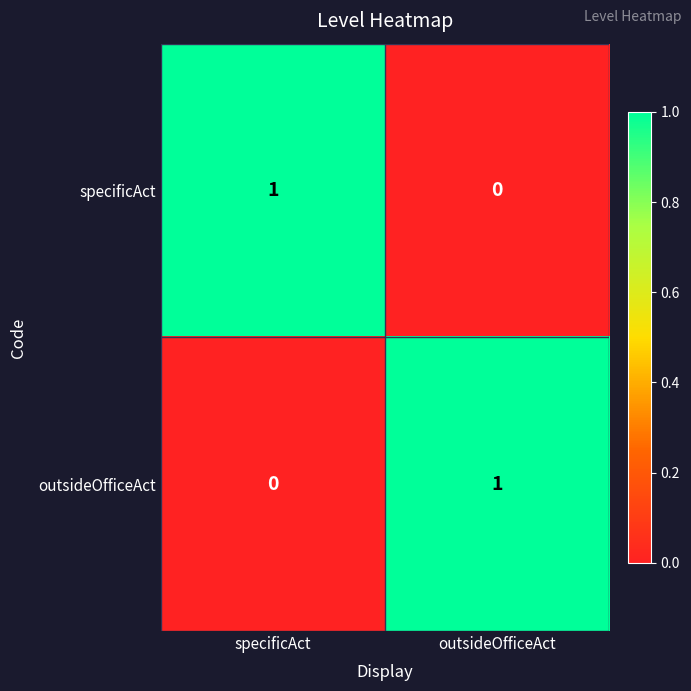

What is the spread (max minus min) of values at outsideOfficeAct?

1